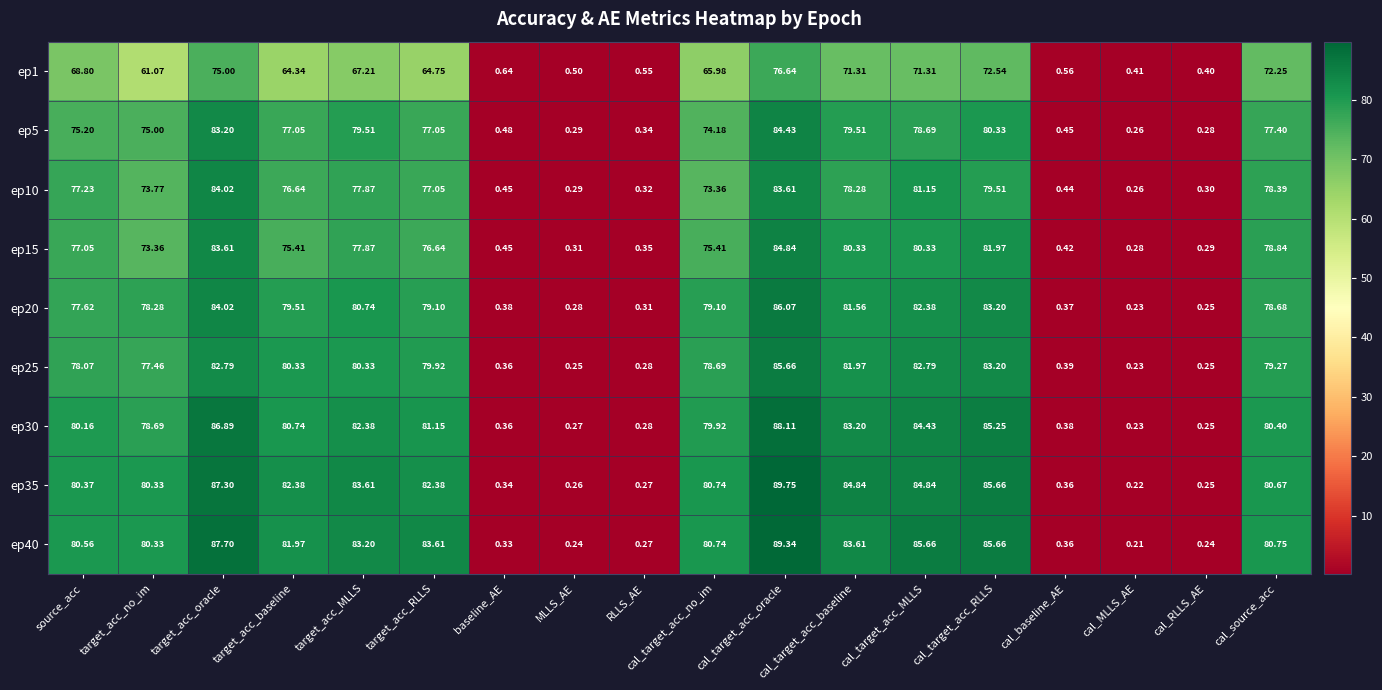

At which label does ep20 first exceed 79?

target_acc_oracle